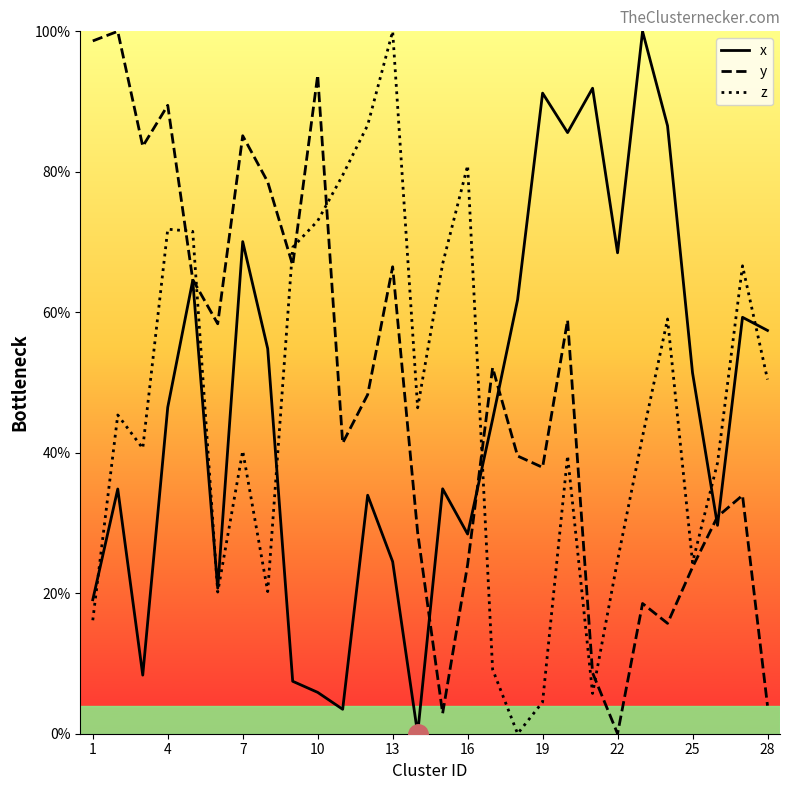

What is the difference between the second highest and minimum values in the x series?

91.9